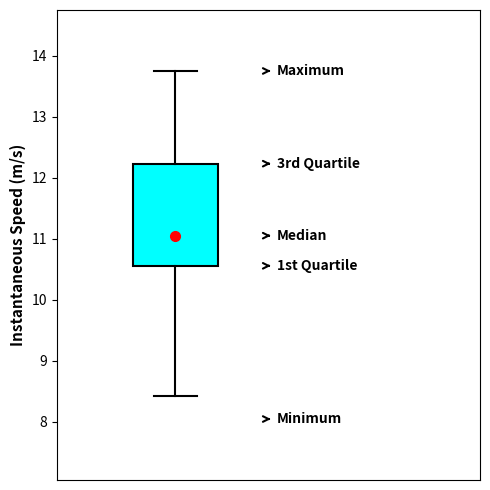

Where is the upper edge of the box on the y-axis? The values are not printed on the chart, so give them approximately, as read against the axis.

12.2